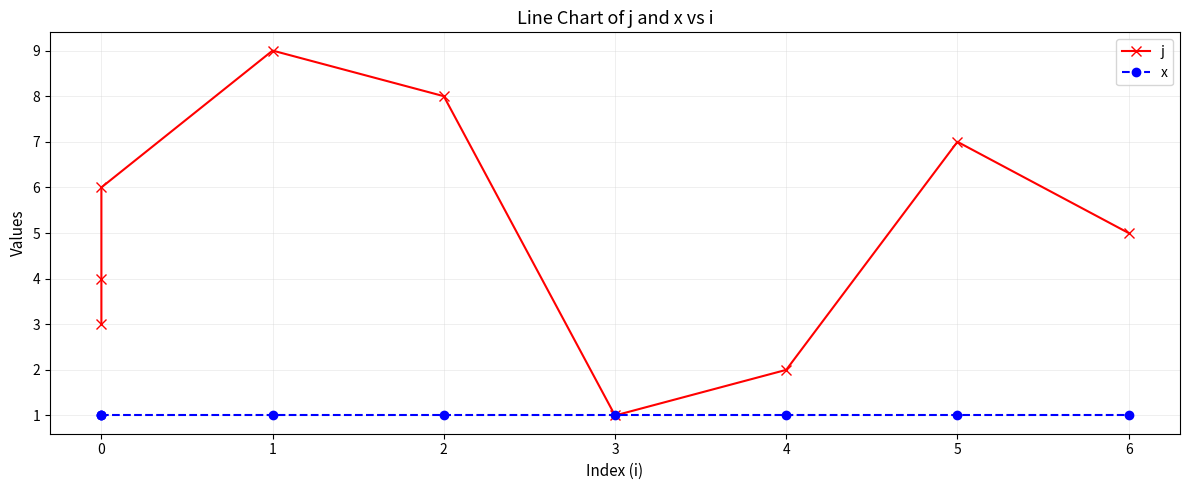

What position from the right is 0?

8